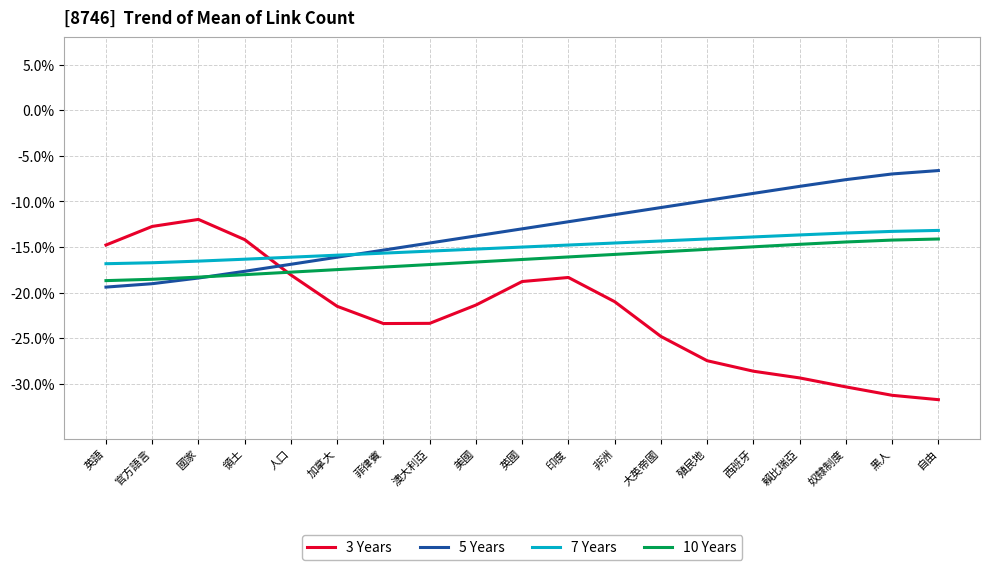

What is the total value across all series at 加拿大?

-71.0